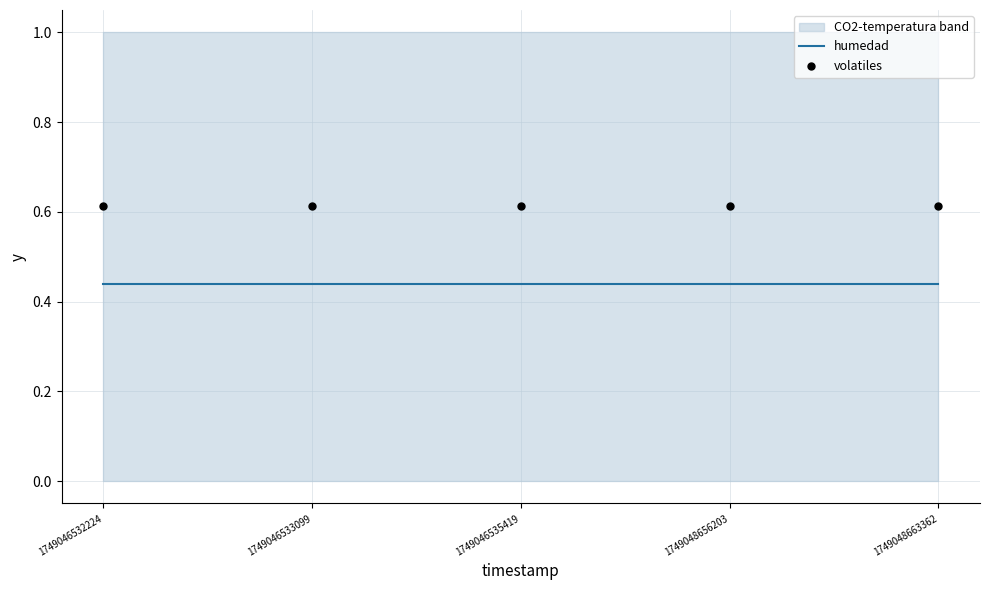

Is the value of humedad at 1749048663362 greater than the value of volatiles at 1749046535419?

No